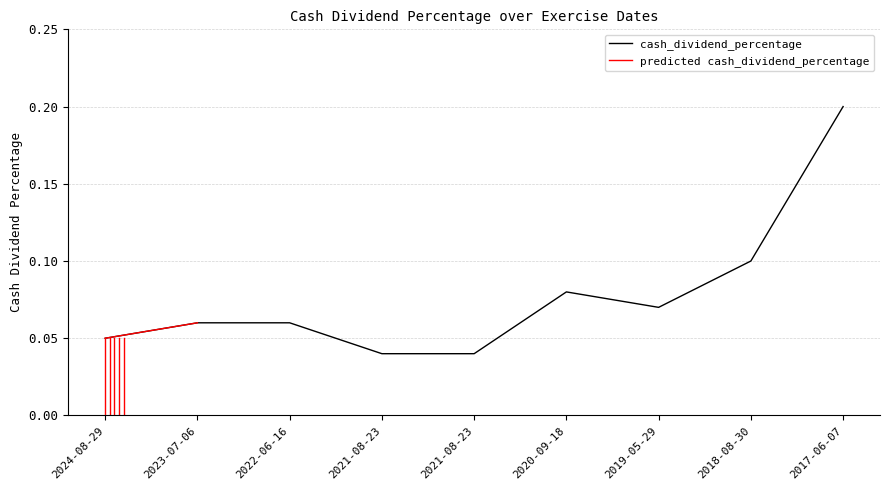

List the labels in order of value, largest first.

2017-06-07, 2018-08-30, 2020-09-18, 2019-05-29, 2023-07-06, 2022-06-16, 2024-08-29, 2021-08-23, 2021-08-23